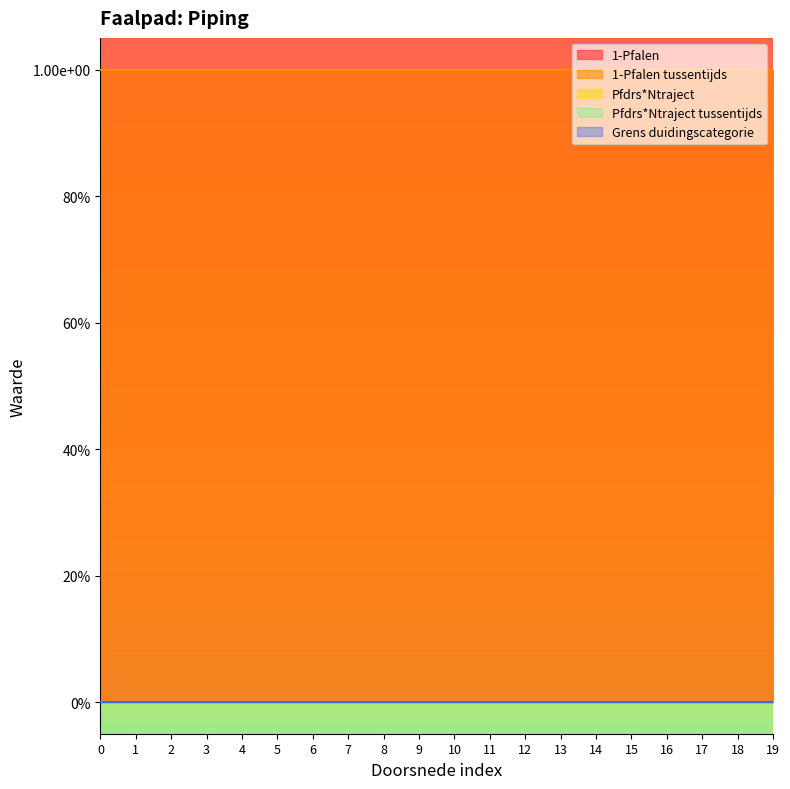

Which series changed the most between 3 and 18?

1-Pfalen